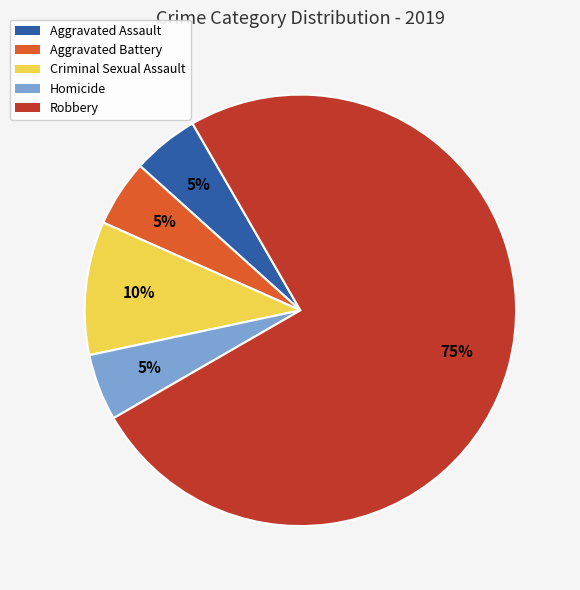

Is it true that Aggravated Assault is 5% of the pie?

True